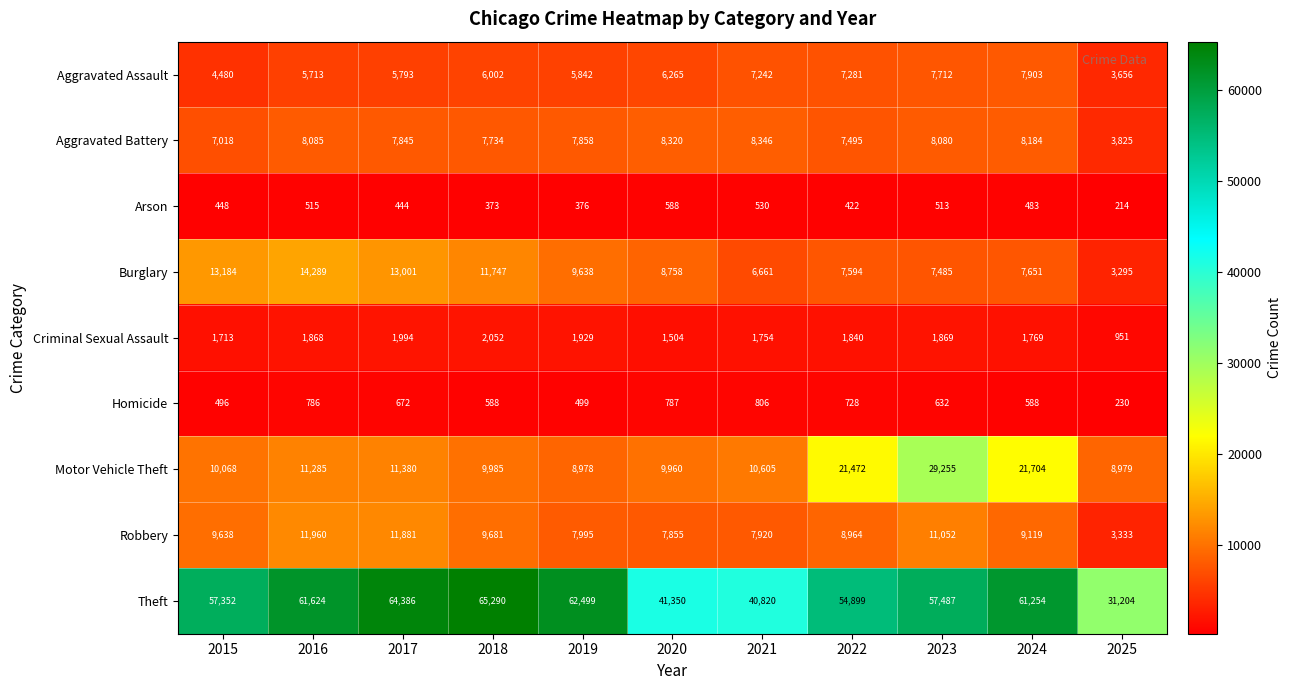

What is the difference between the Homicide values at 2023 and 2017?

40